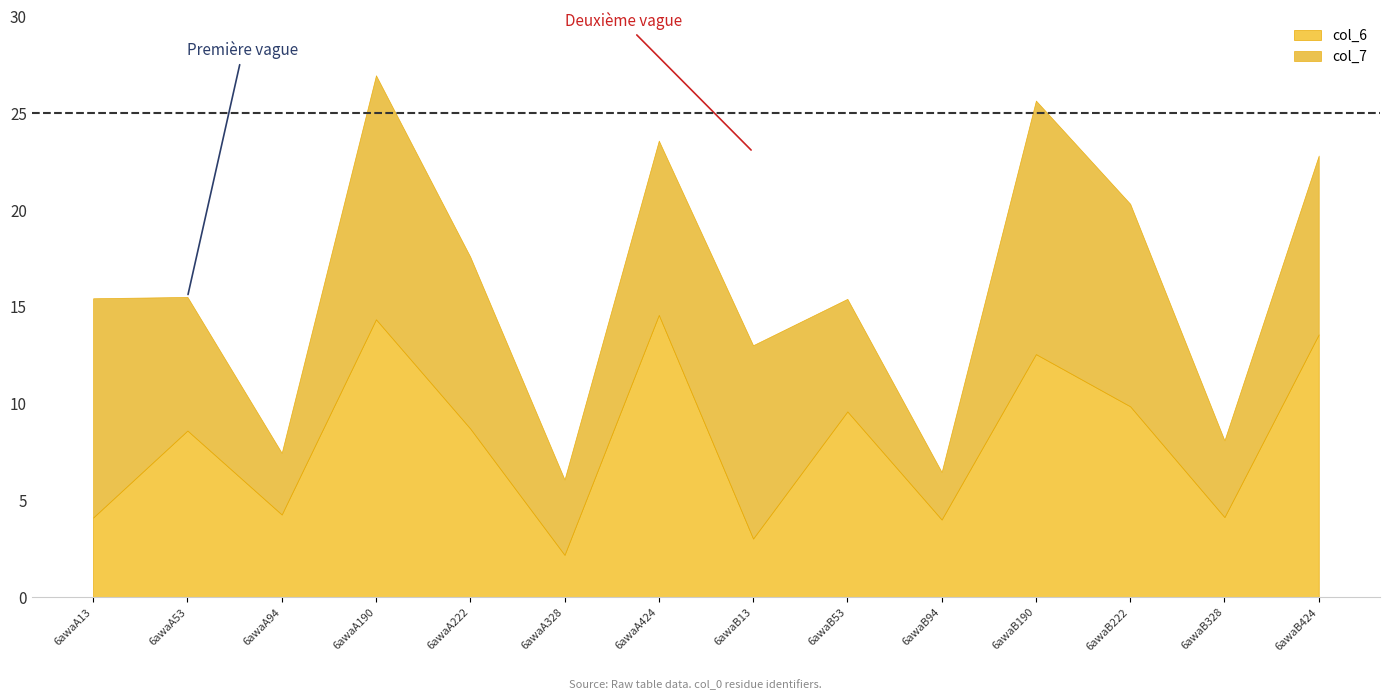

At how many categories does at least one series exceed 8?

10